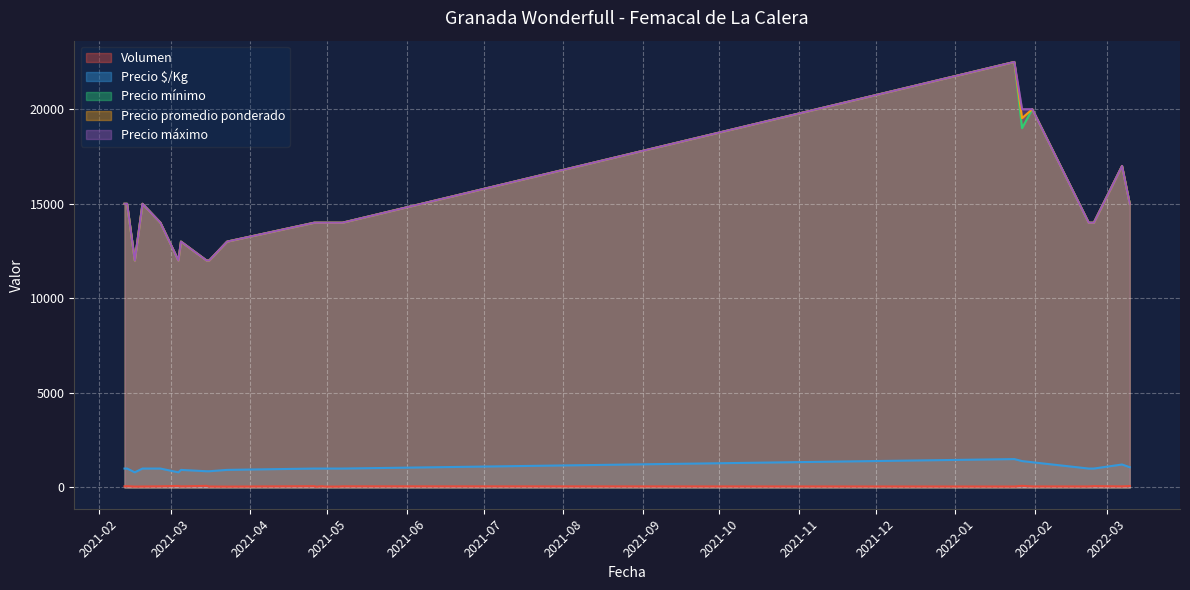

True or false: Volumen and Precio promedio ponderado cross at least once.

False